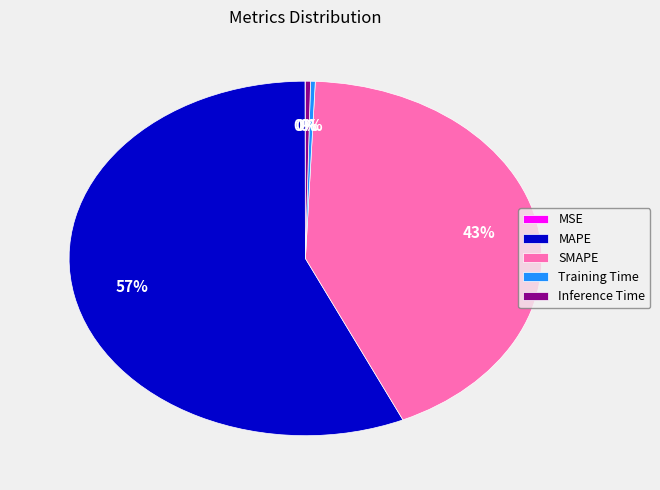

To the nearest percent, what is the average slice percentage?

20%